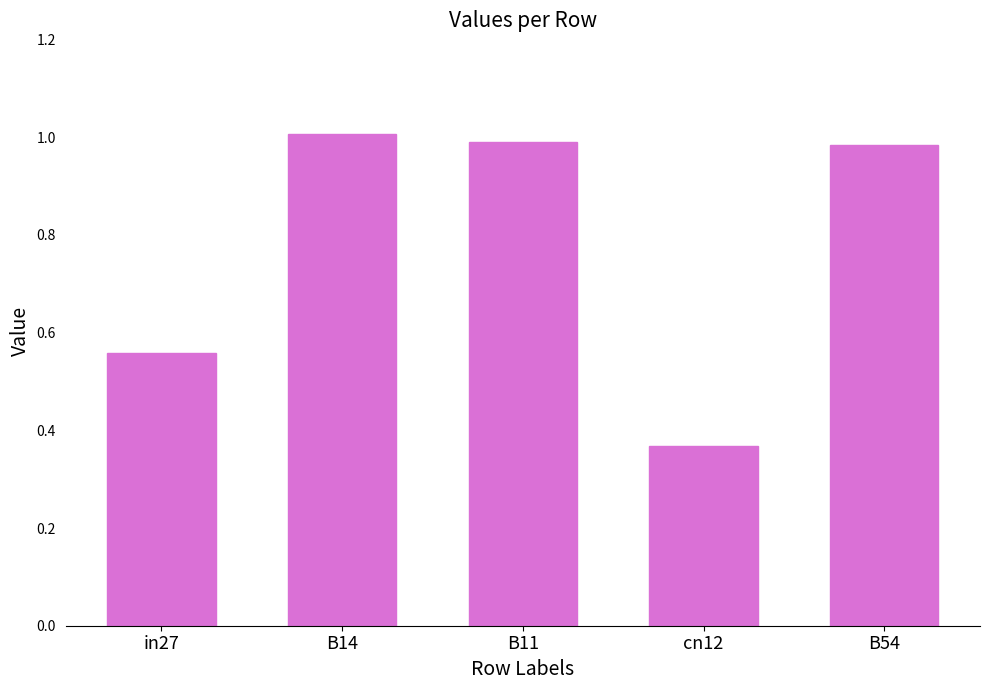

Which has a higher value, B54 or cn12?

B54